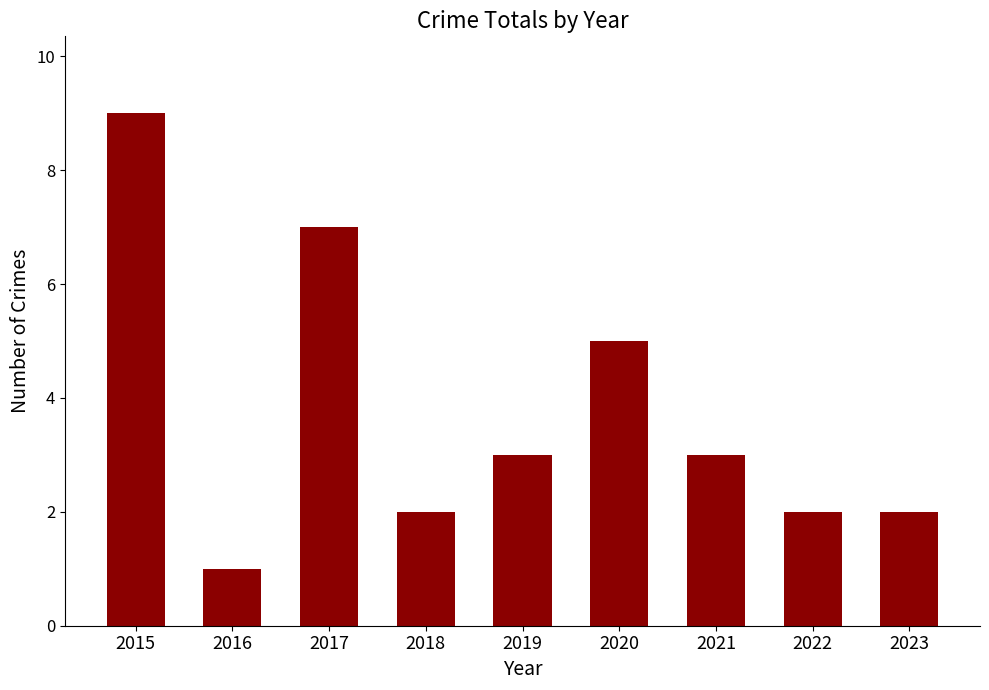

What is the average value?

4